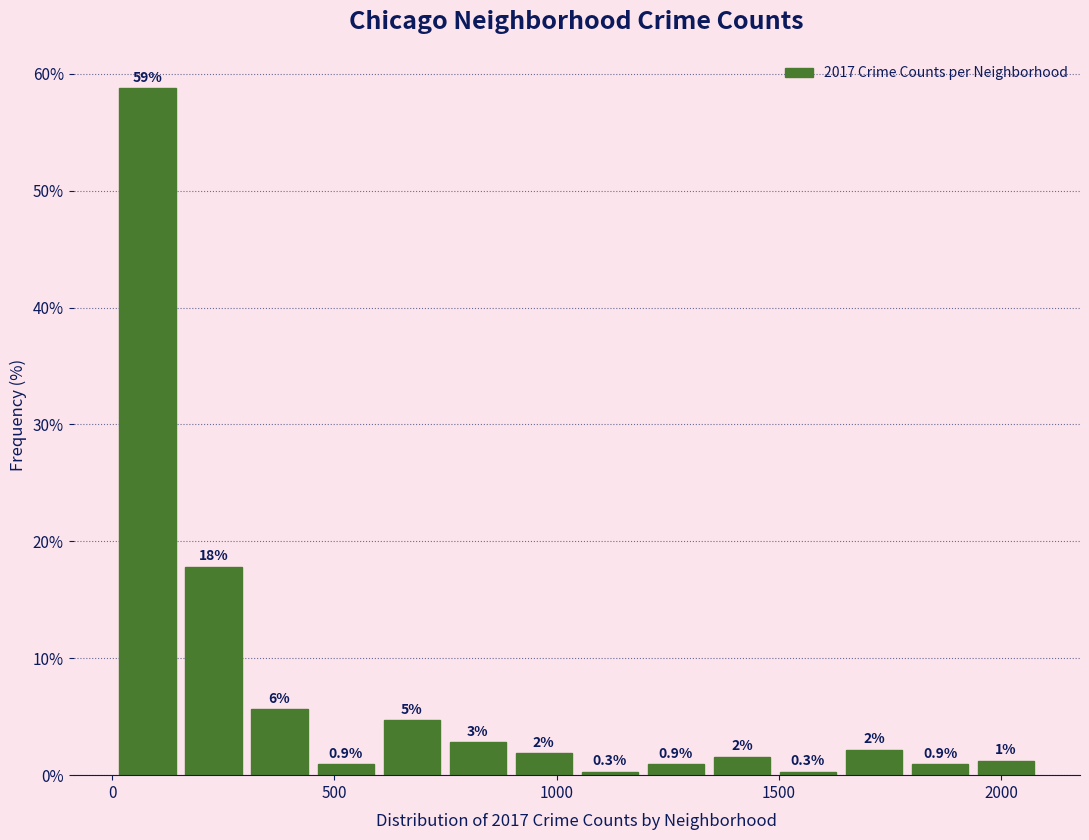

Read against the x-axis, roughly where is the centre of the tallest bar?

100